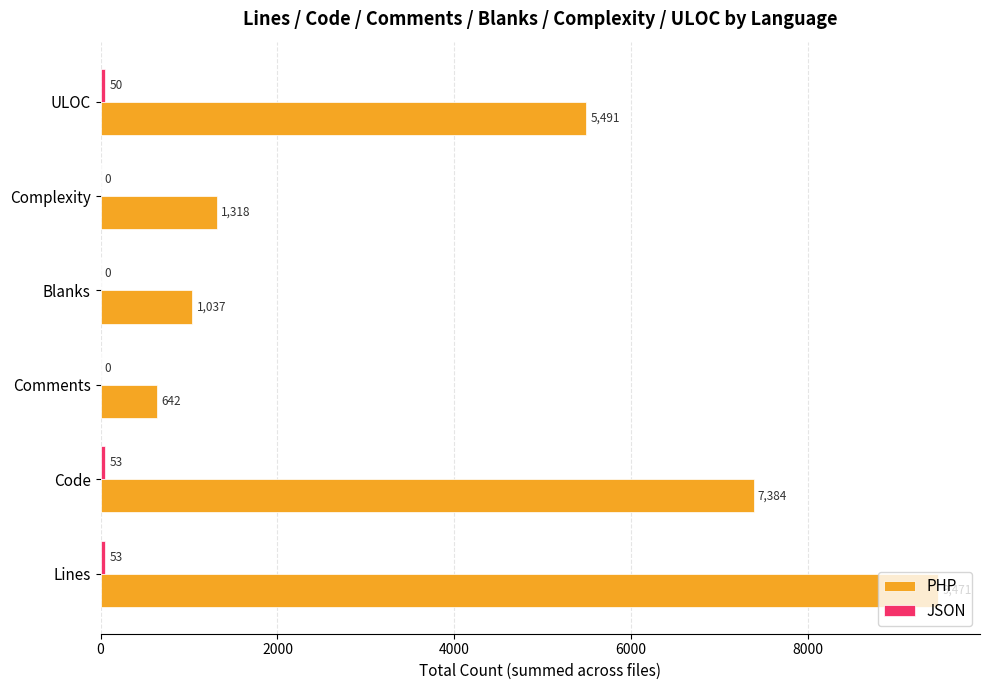

True or false: PHP has a value of 328 at Blanks.

False